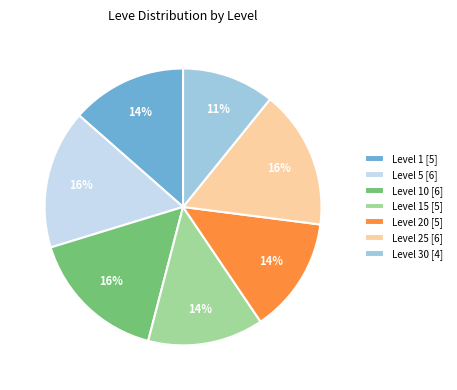

What percentage is the Level 20 [5] slice, to the nearest percent?

14%